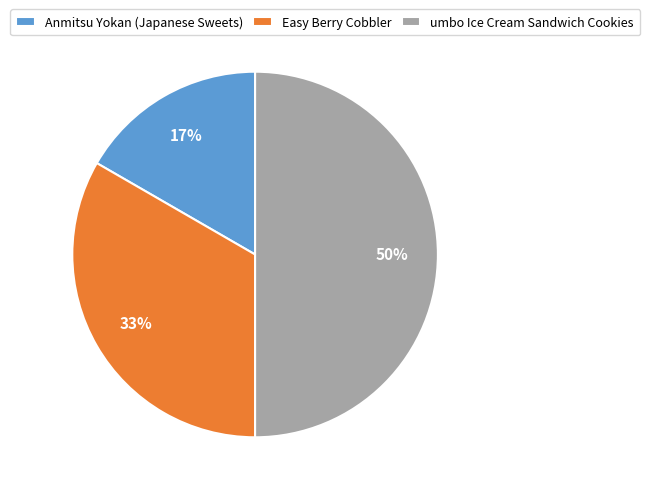

Is Anmitsu Yokan (Japanese Sweets) the majority of the pie?

No